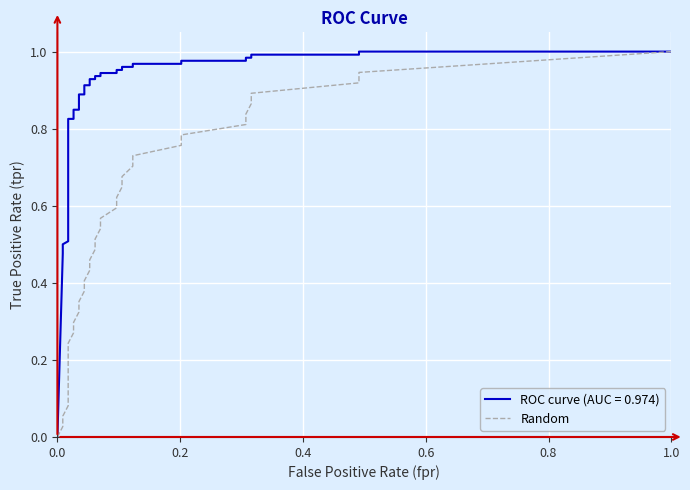

What is the maximum value shown in the chart?

1.0